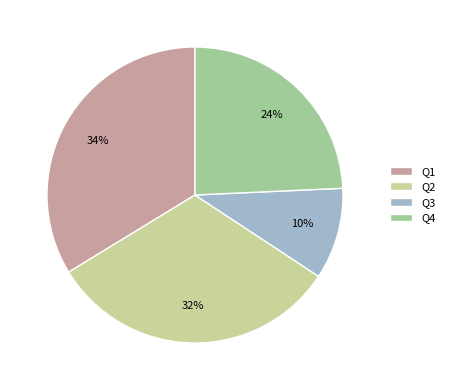

Count the number of slices in the pie.

4